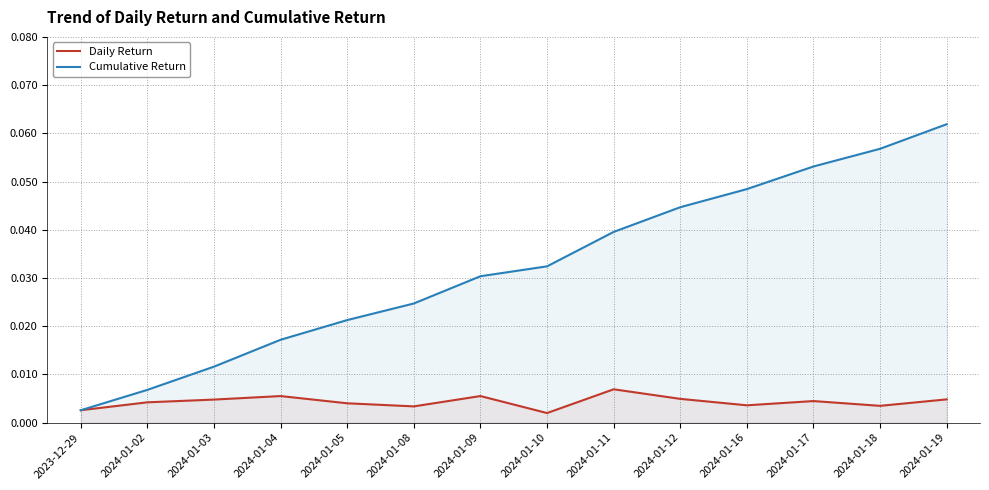

At which label is Daily Return closest to 0?

2024-01-10